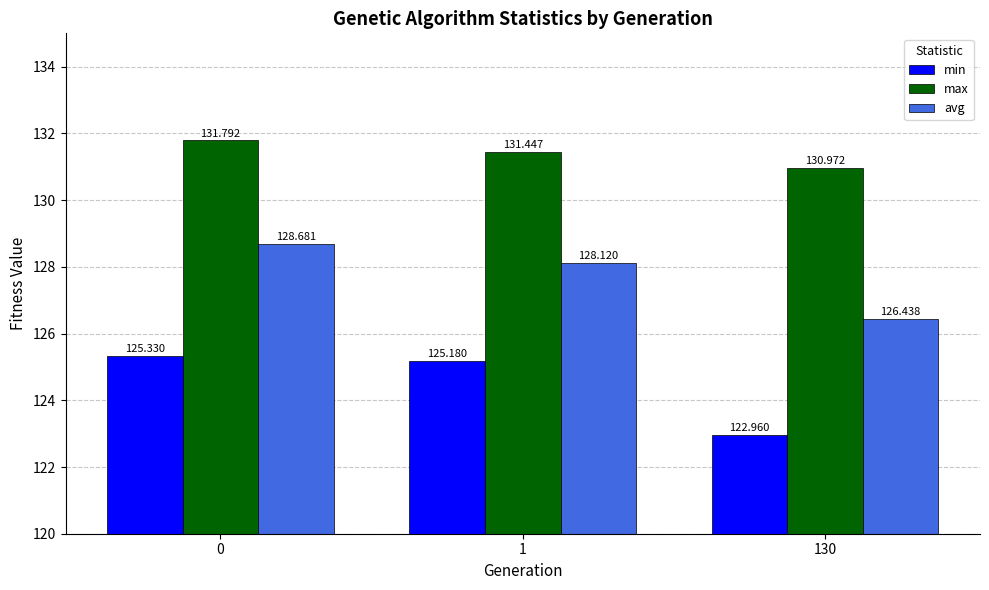

What is the maximum value shown in the chart?

131.8